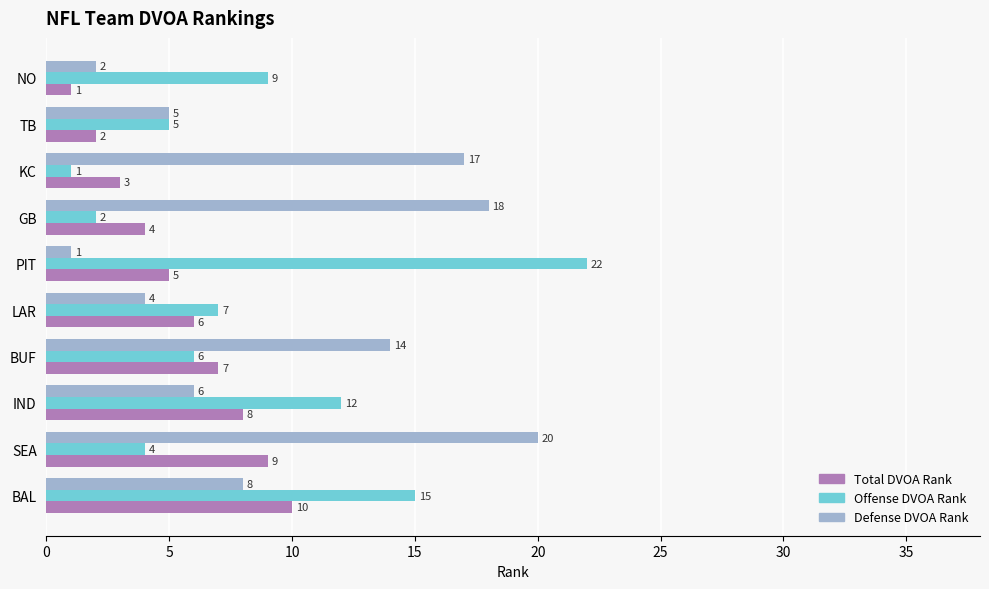

Rank the categories by Offense DVOA Rank value from highest to lowest.

PIT, BAL, IND, NO, LAR, BUF, TB, SEA, GB, KC